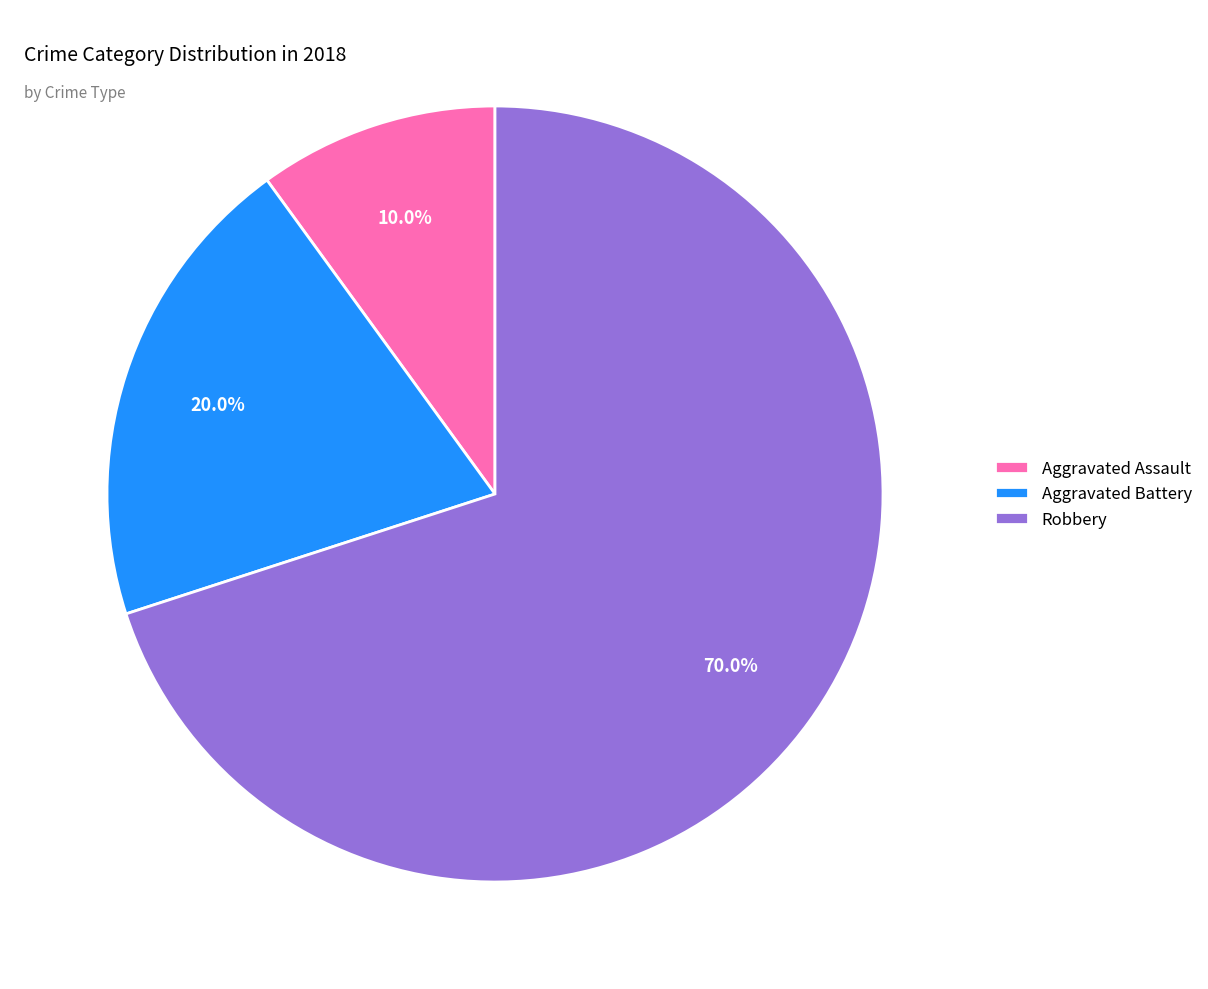

To the nearest percent, what portion does Aggravated Assault represent?

10%